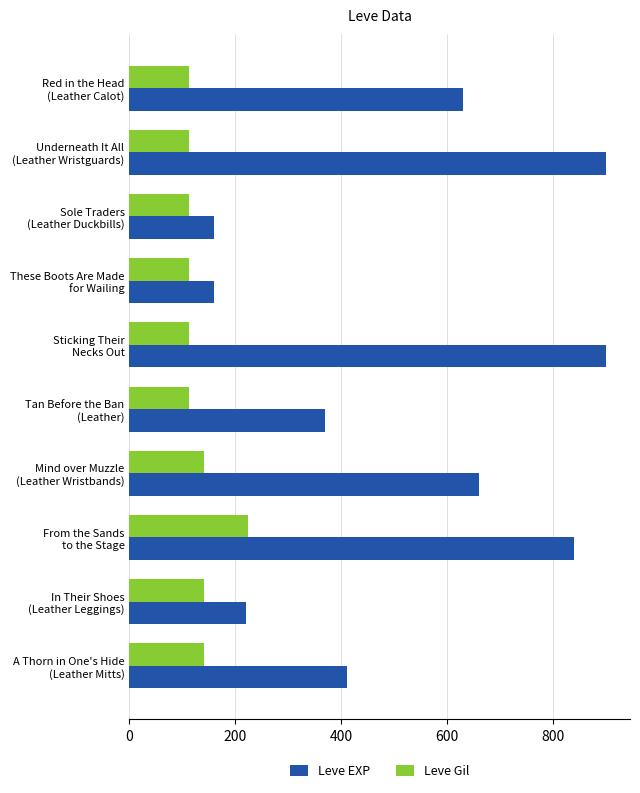

List the series in order of their peak value, lowest first.

Leve Gil, Leve EXP